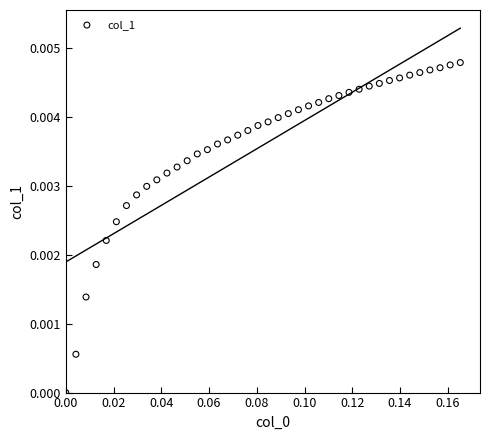

Count the number of points in this scatter plot.

40